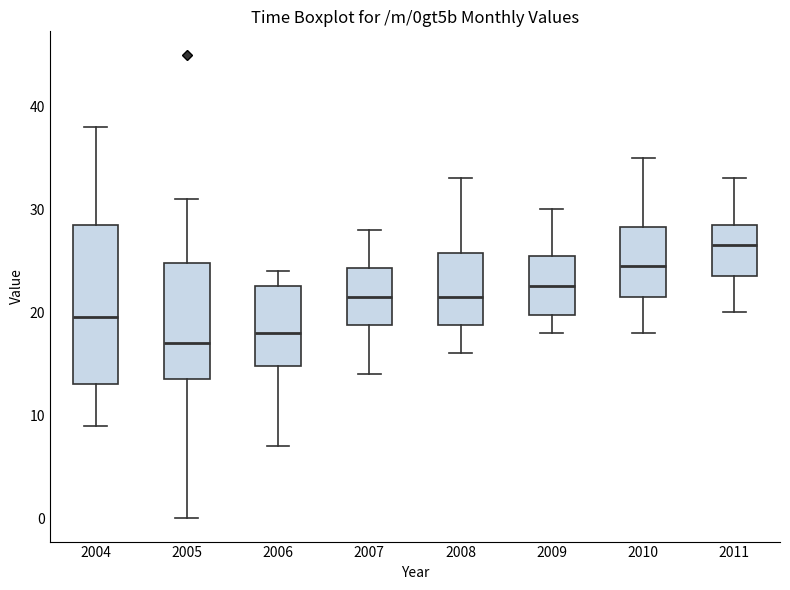

Reading left to right, transcribe this box plot: for each box, give where its median line is, the range the box spans, and where its two whiskers end, as read against the y-axis. The values are not printed on the chart, so give them approximately, as read against the axis.

2004: median 20, box 13 to 29, whiskers 9 to 38
2005: median 17, box 14 to 25, whiskers 0 to 31
2006: median 18, box 15 to 23, whiskers 7 to 24
2007: median 22, box 19 to 24, whiskers 14 to 28
2008: median 22, box 19 to 26, whiskers 16 to 33
2009: median 23, box 20 to 26, whiskers 18 to 30
2010: median 25, box 22 to 28, whiskers 18 to 35
2011: median 27, box 24 to 29, whiskers 20 to 33